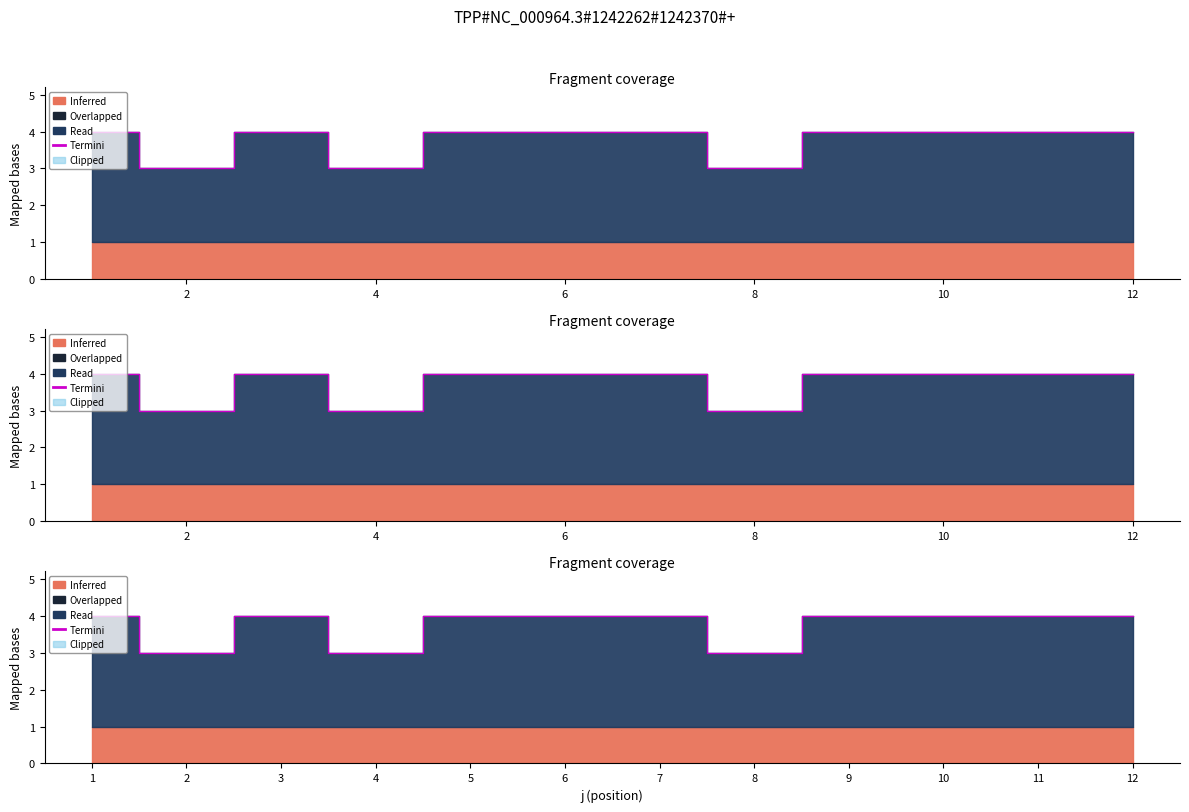

Is it true that the value at 6 is 4?

True